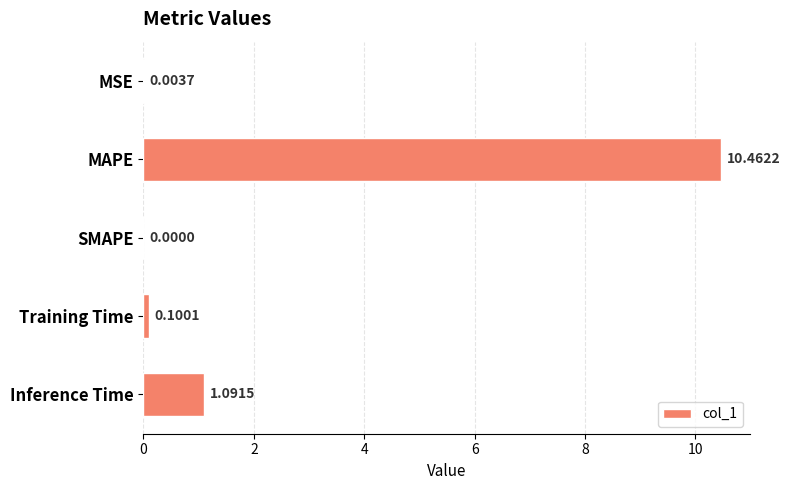

Which label corresponds to the largest value in the chart?

MAPE